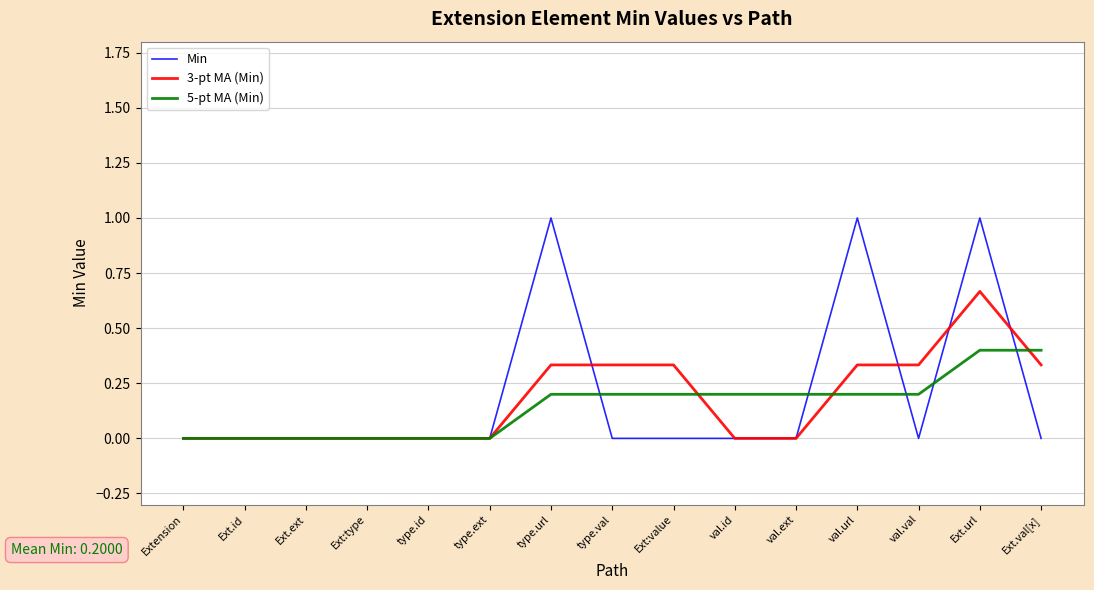

What is the greatest value displayed?

1.0